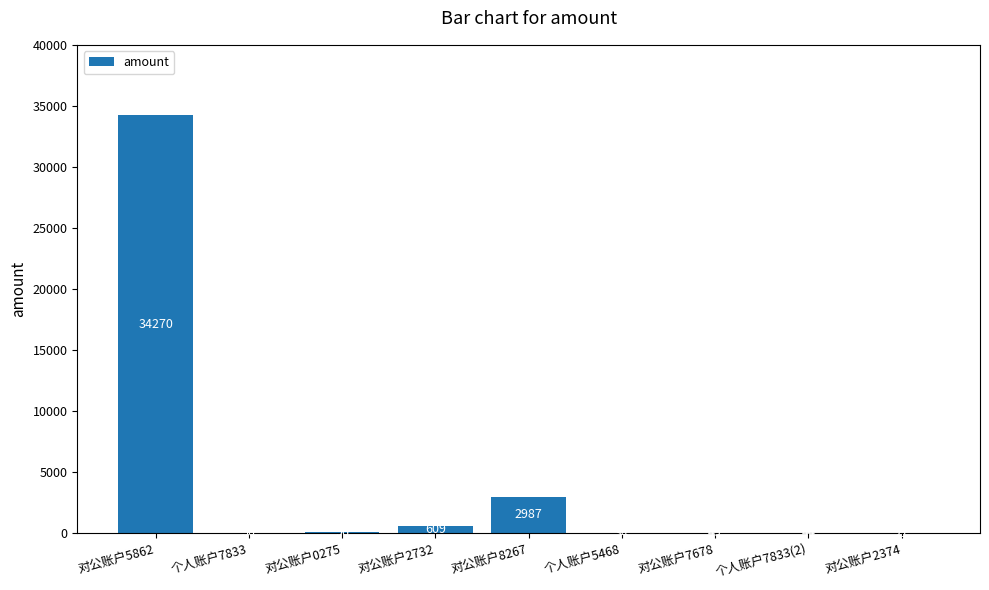

How many data points does each series have?

9